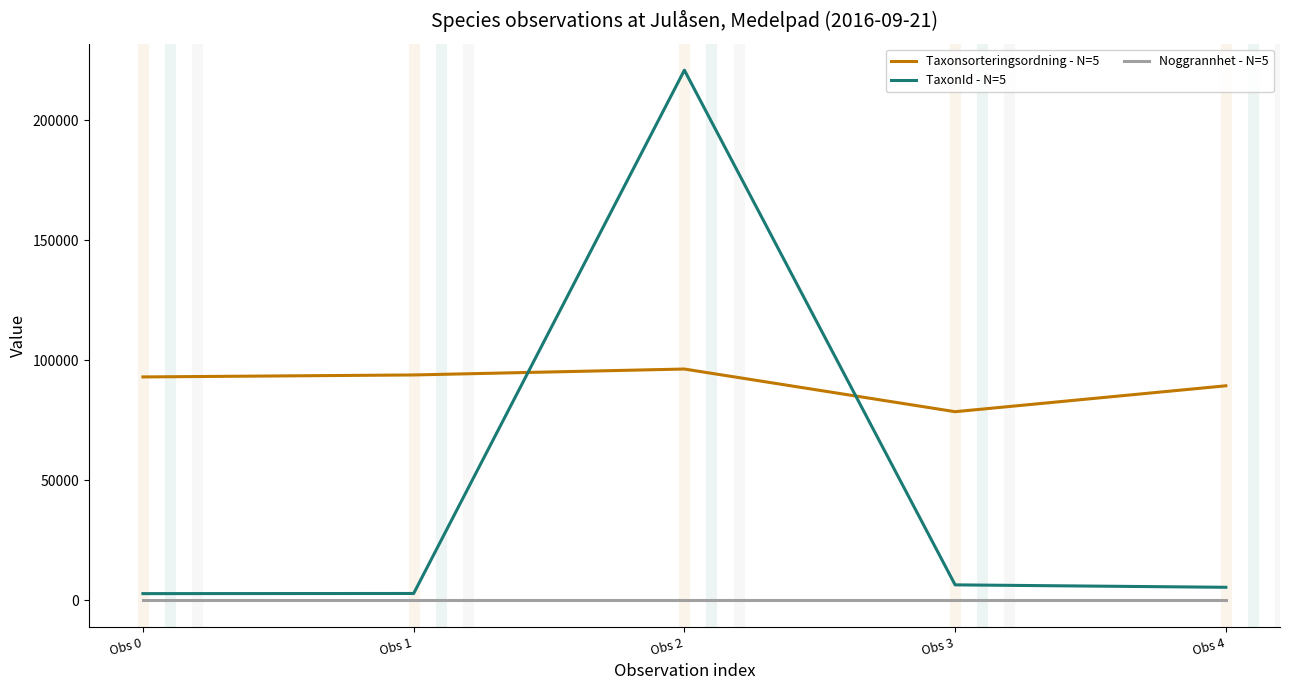

What is the difference between the highest and lowest values at Obs 0?

92994